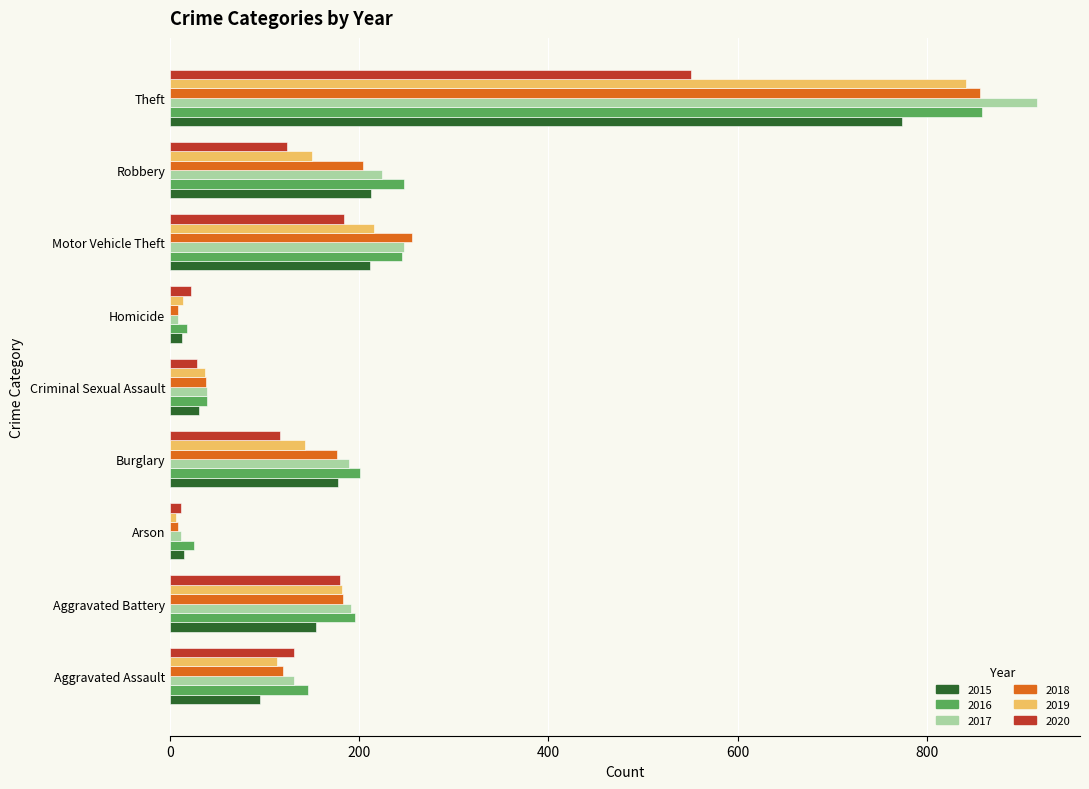

What is the total value across all series at Criminal Sexual Assault?

212